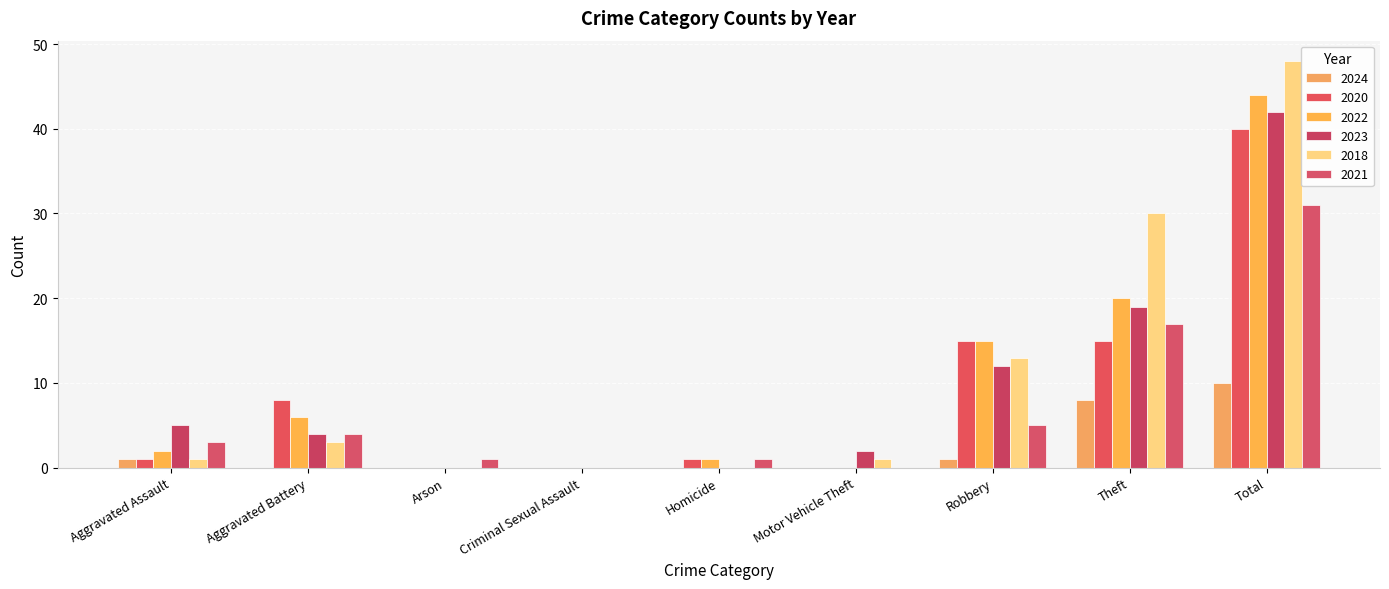

At which label does 2021 first exceed 3?

Aggravated Battery